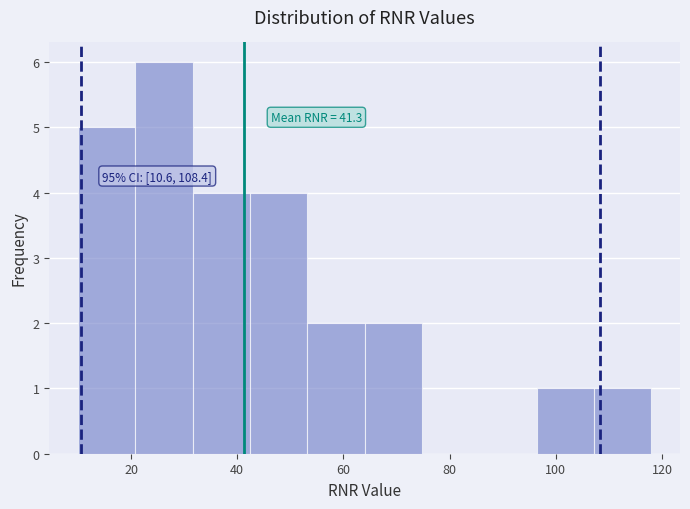

Which range on the x-axis has the tallest bar?

20.8 to 31.6